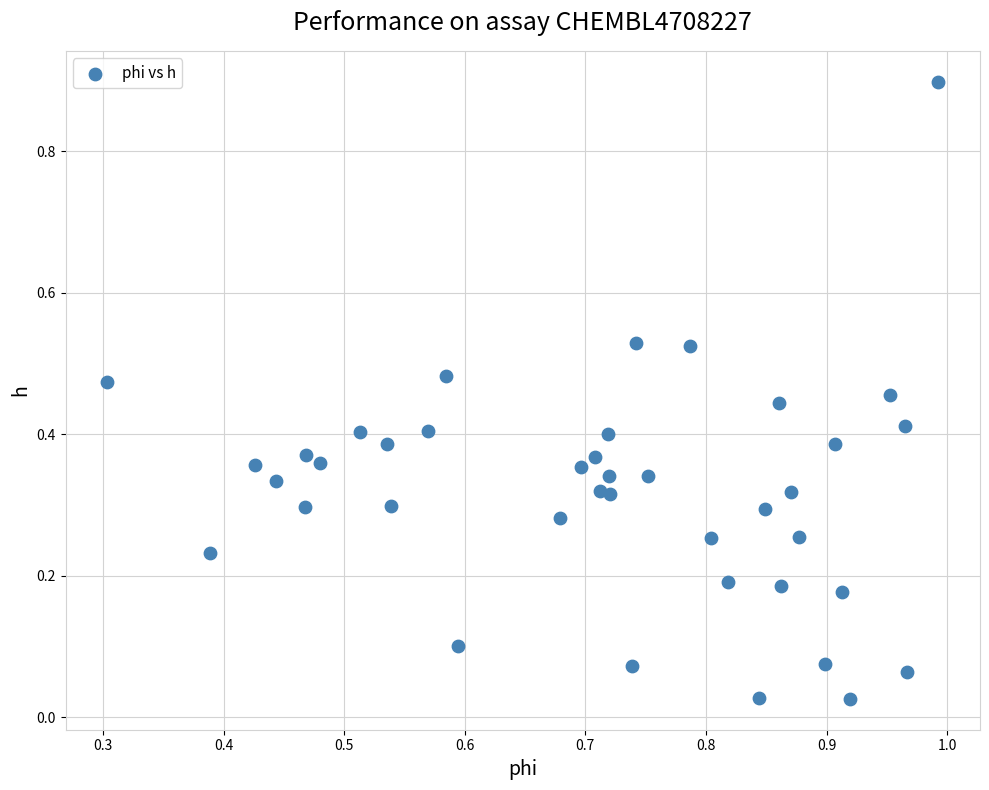

What is the range of Y values (max minus min)?

0.9